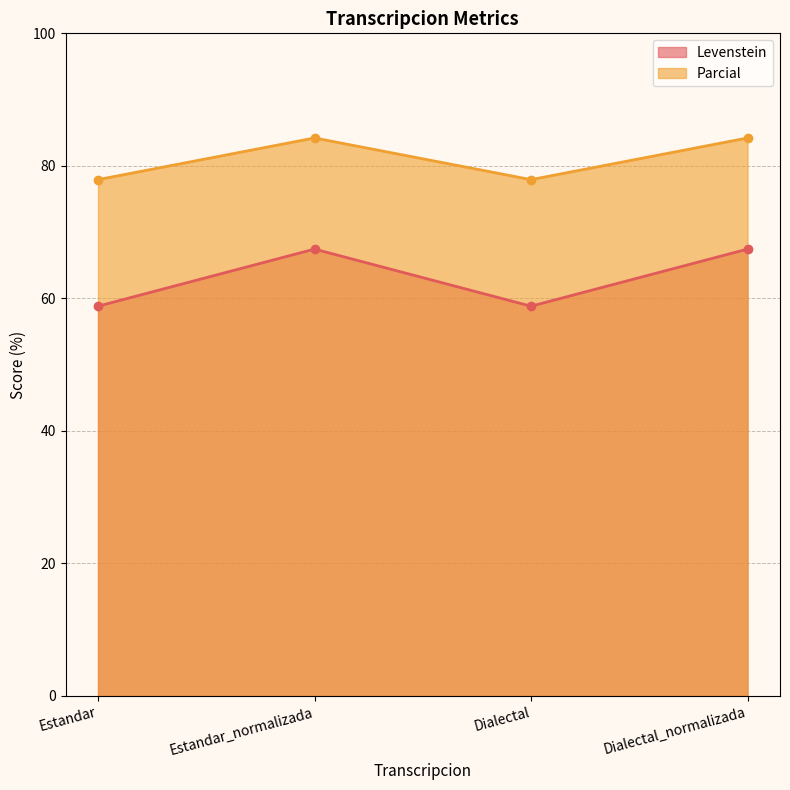

Which category has the lowest value in the Parcial series?

Estandar